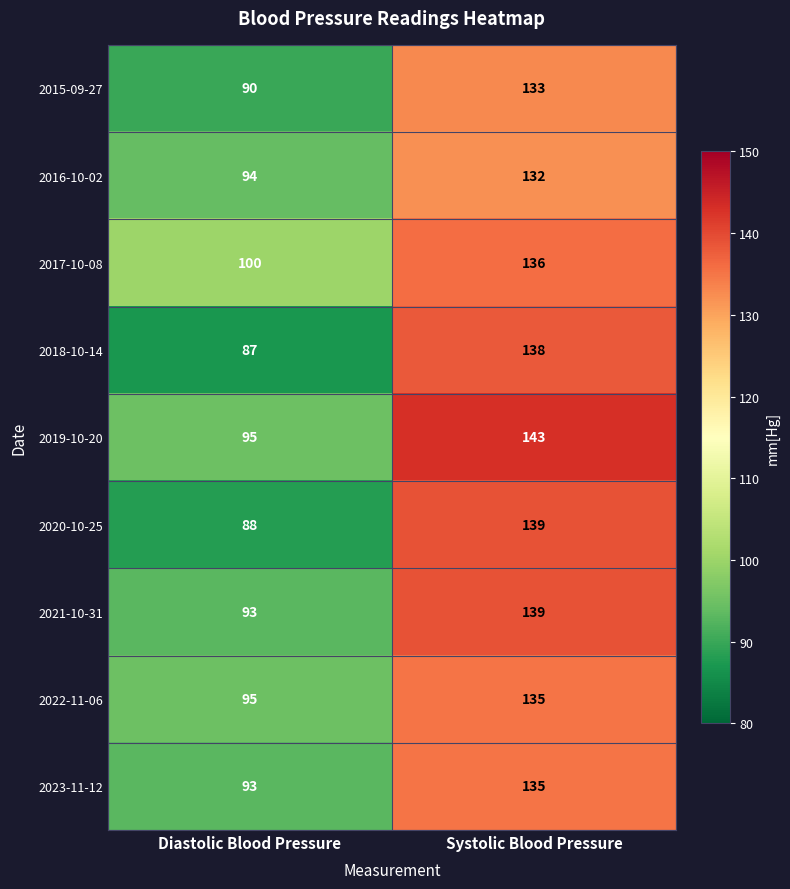

Reading left to right, transcribe all the data shown in this chart.

2015-09-27: 90	133
2016-10-02: 94	132
2017-10-08: 100	136
2018-10-14: 87	138
2019-10-20: 95	143
2020-10-25: 88	139
2021-10-31: 93	139
2022-11-06: 95	135
2023-11-12: 93	135